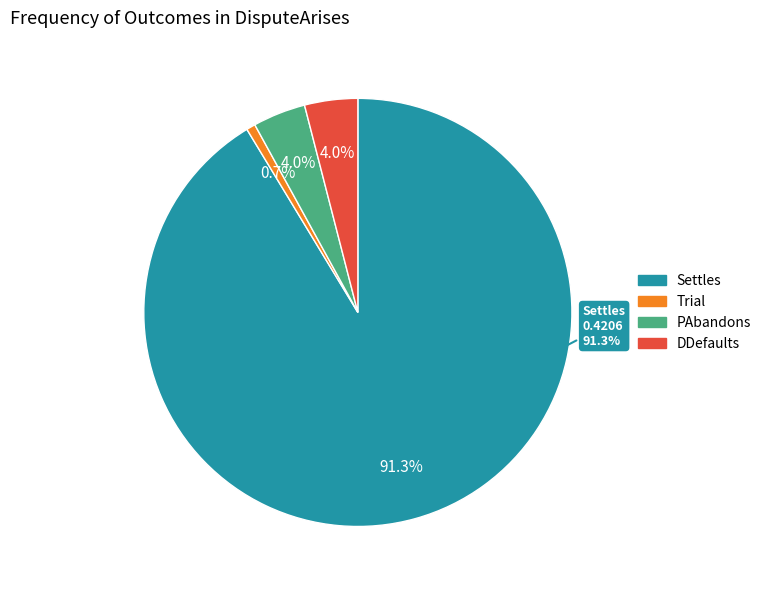

To the nearest percent, what is the difference between the largest and smallest slice percentages?

91%